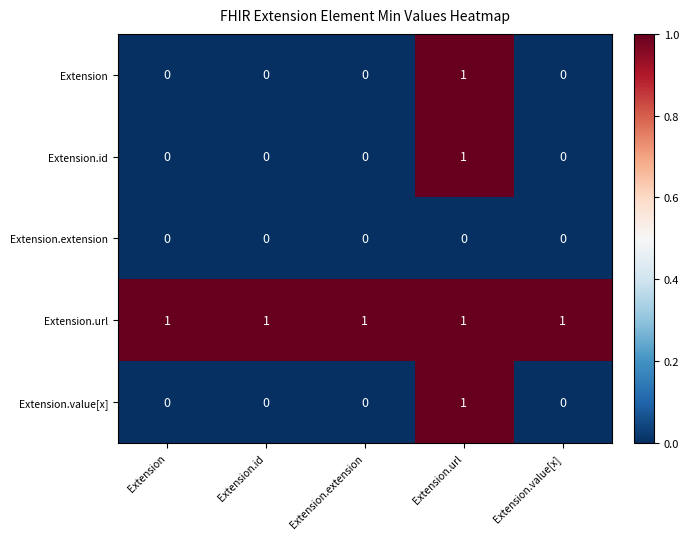

What is the sum of all Extension.url values?

5